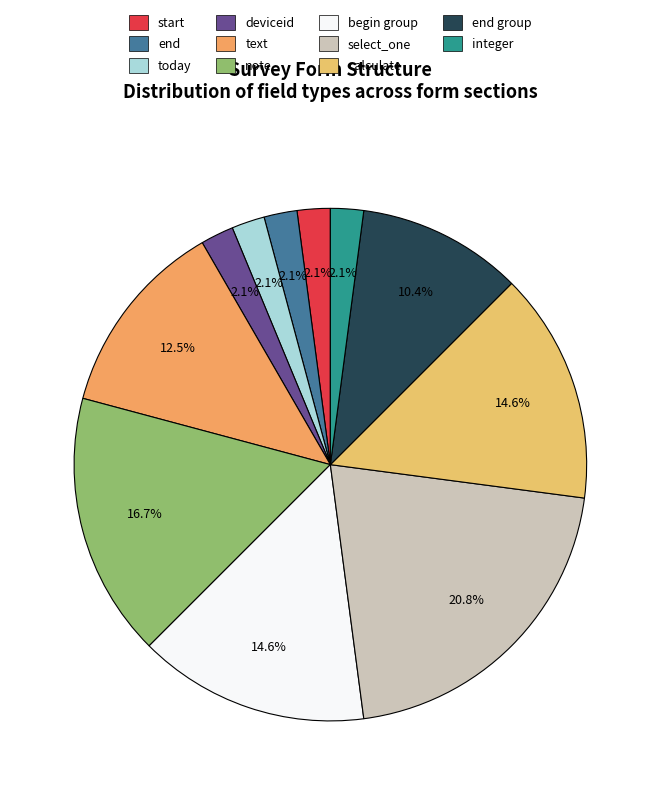

Which slice is the smallest?

start